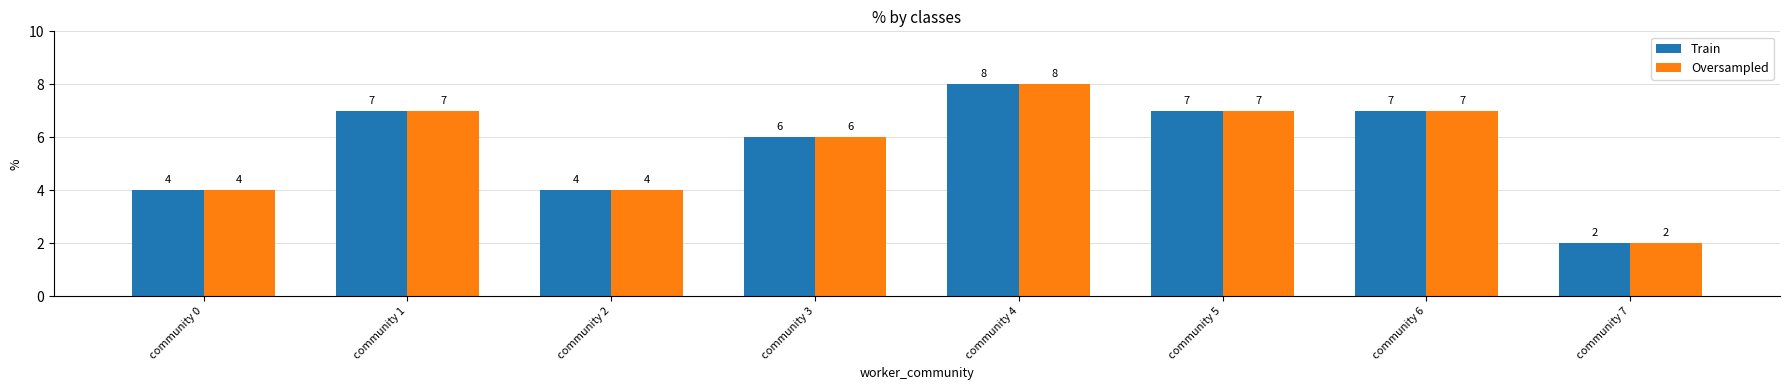

Reading left to right, transcribe all the data shown in this chart.

Train: 4	7	4	6	8	7	7	2
Oversampled: 4	7	4	6	8	7	7	2